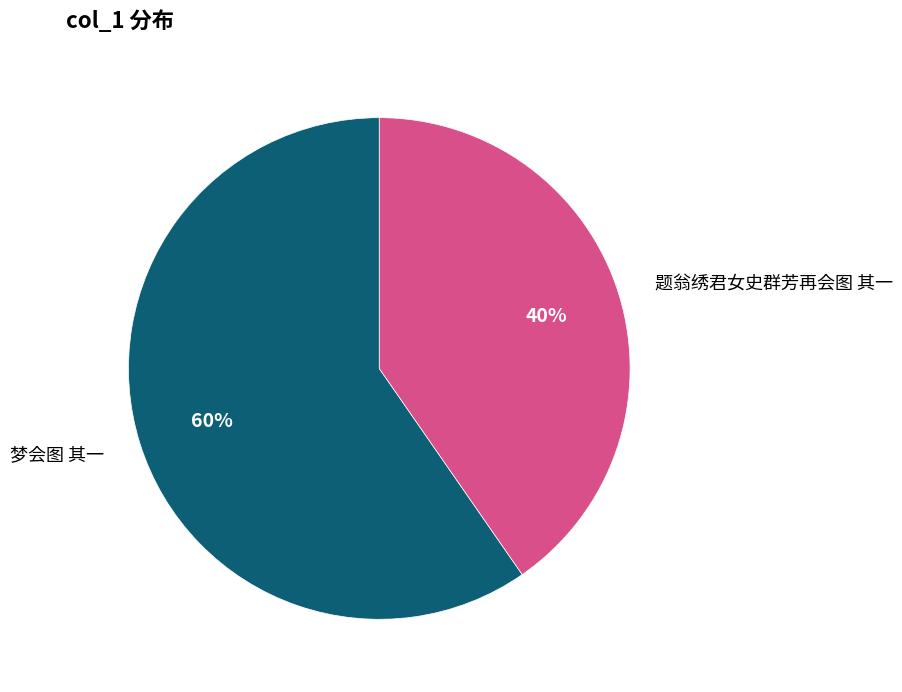

To the nearest percent, what is the average slice percentage?

50%